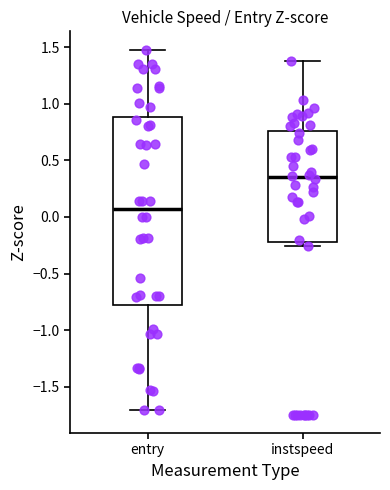

Reading left to right, read every box against the y-axis: the position of its median line, the range the box covers, and the ends of its whiskers. The values are not printed on the chart, so give them approximately, as read against the axis.

entry: median 0.05, box -0.80 to 0.90, whiskers -1.70 to 1.50
instspeed: median 0.35, box -0.20 to 0.75, whiskers -0.25 to 1.40